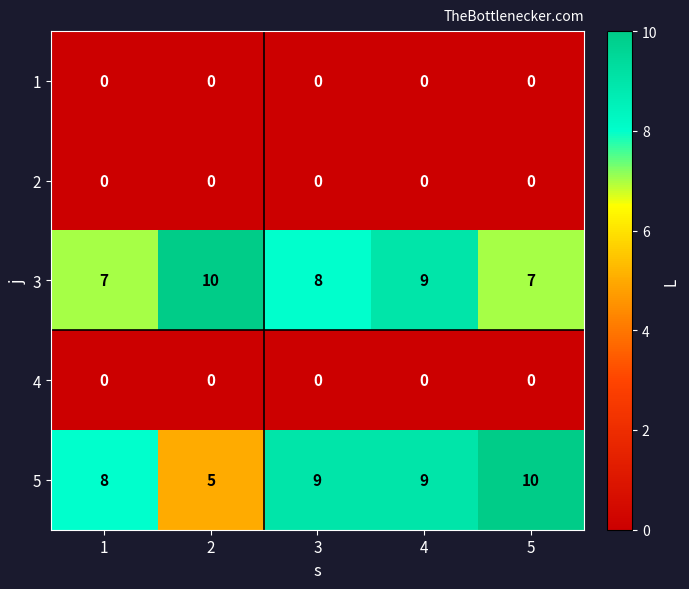

What is the greatest value displayed?

10